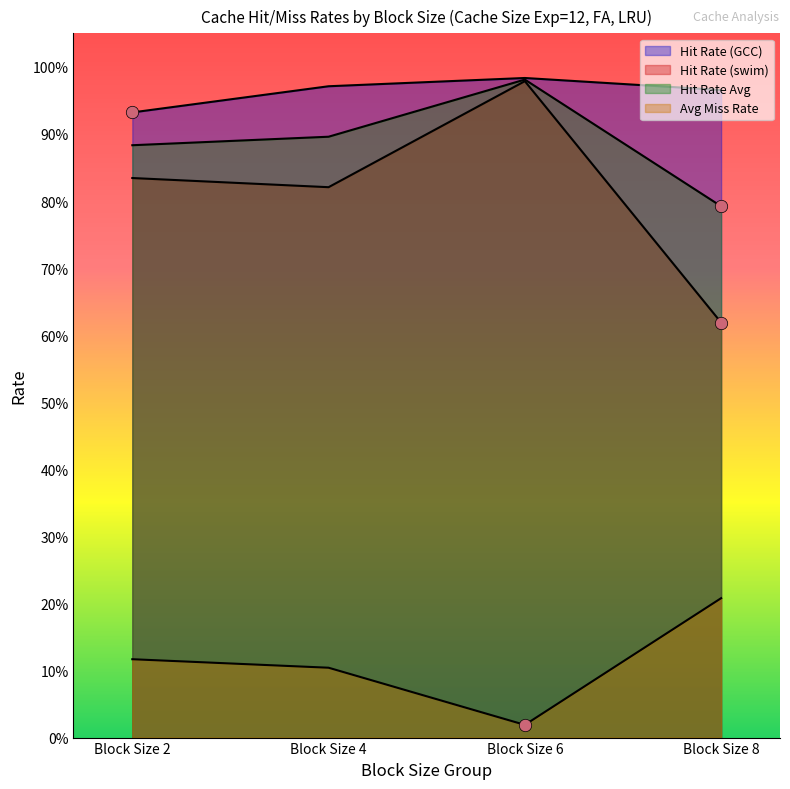

Is the value of Hit Rate (GCC) at Block Size 6 greater than the value of Hit Rate Avg at Block Size 8?

Yes